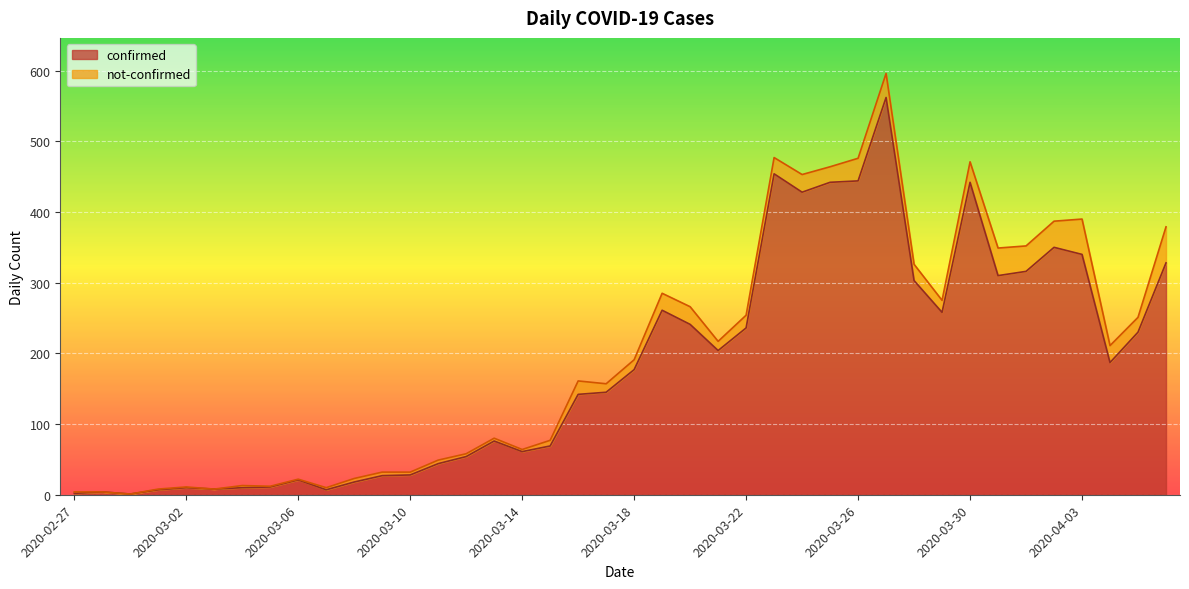

What is the label of the 1st point from the right?

2020-04-06